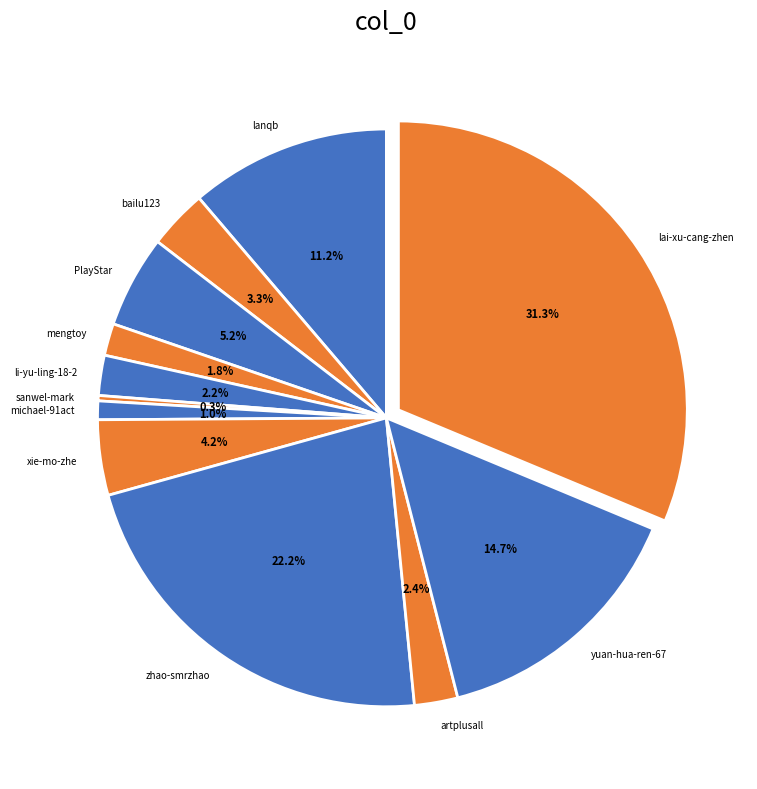

What percentage is the lanqb slice, to the nearest percent?

11%